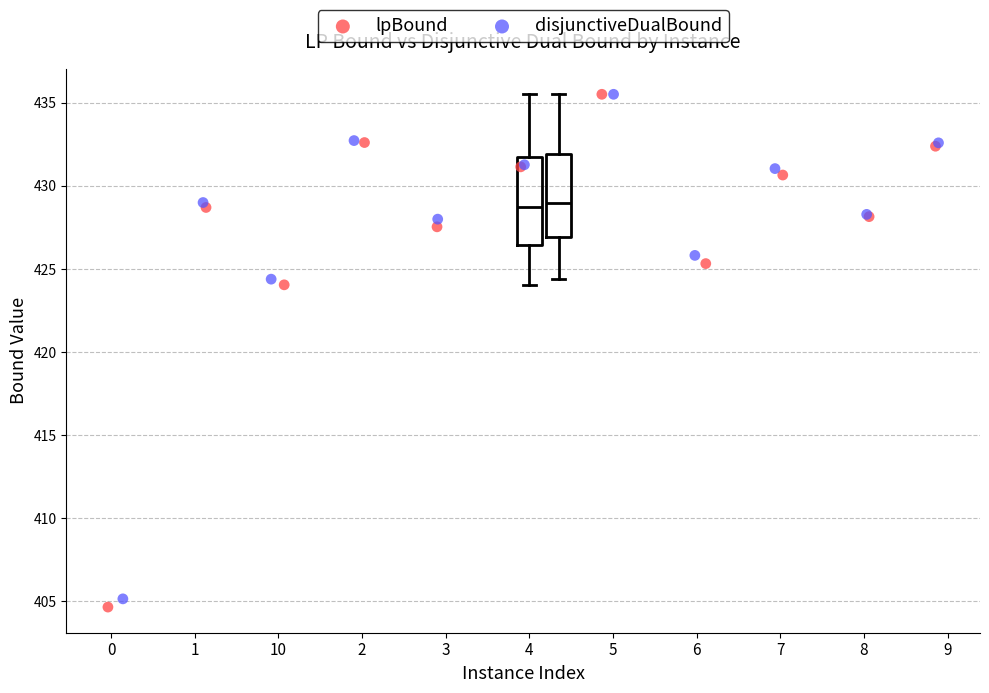

Which series has the largest Y range (max minus min)?

lpBound